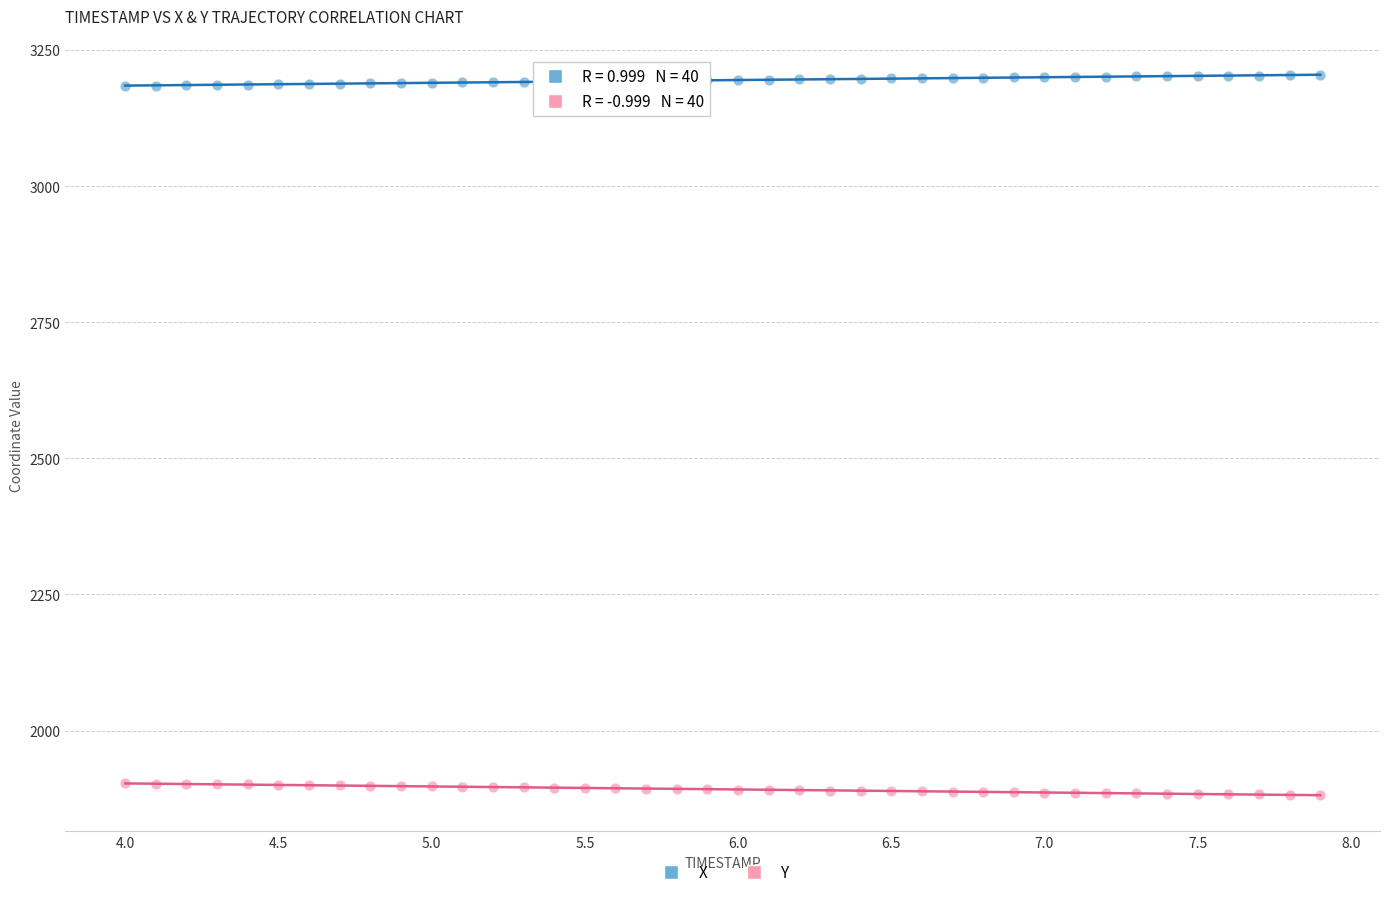

Which series reaches the minimum Y coordinate?

Y